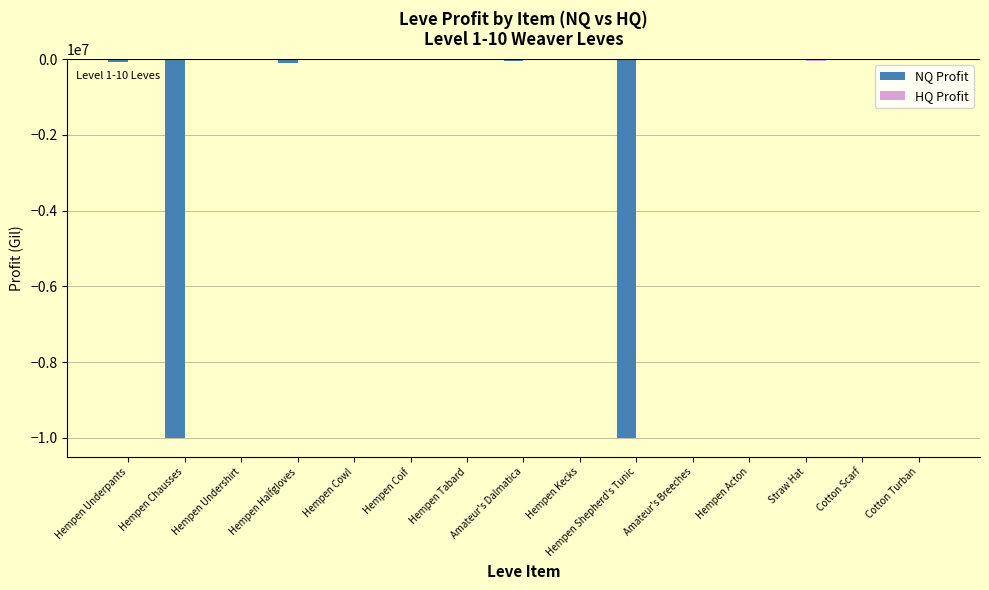

True or false: NQ Profit has a value of -9999858.0 at Hempen Shepherd's Tunic.

True